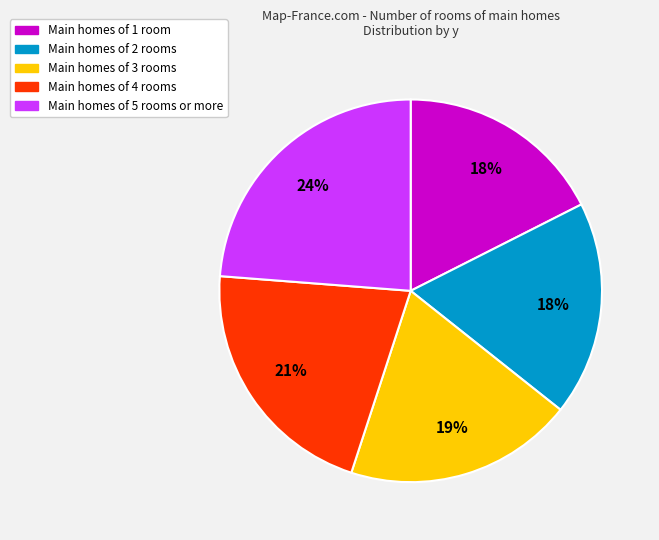

To the nearest percent, what is the average slice percentage?

20%